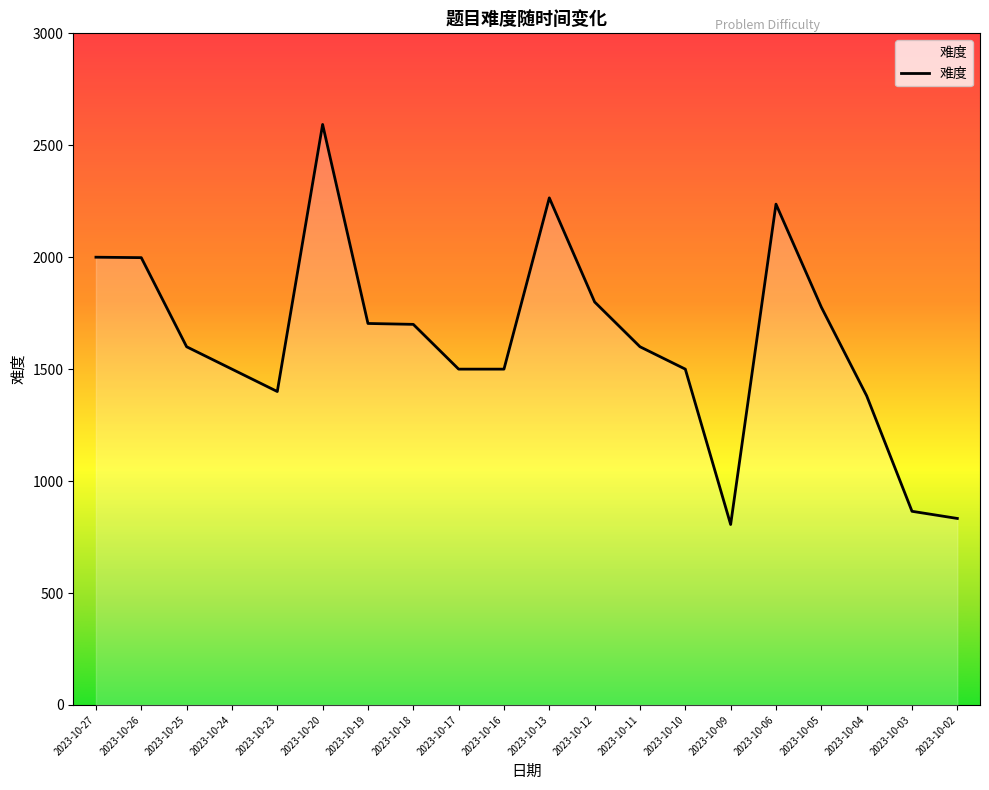

What is the greatest value displayed?

2593